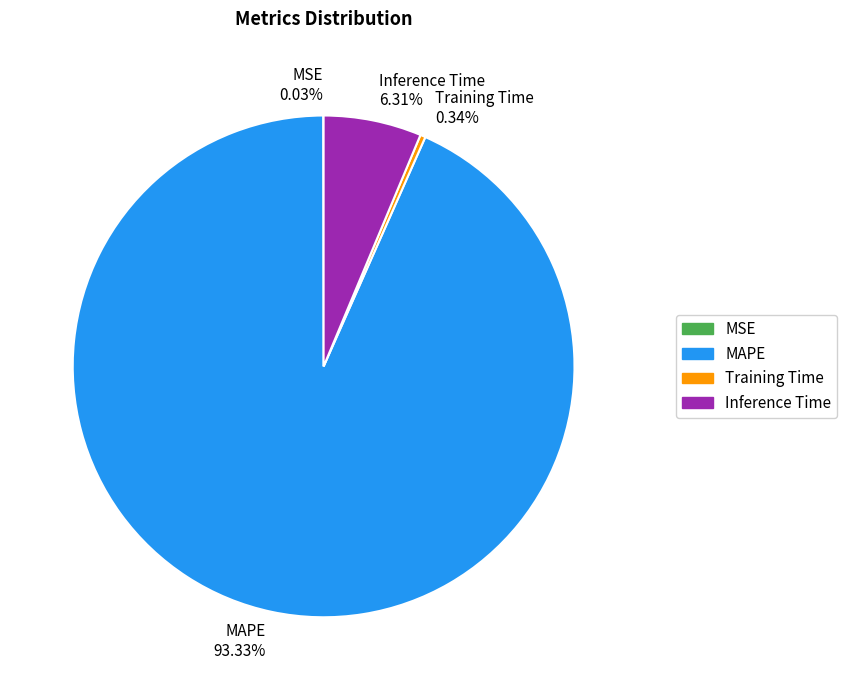

Which slice is the largest?

MAPE